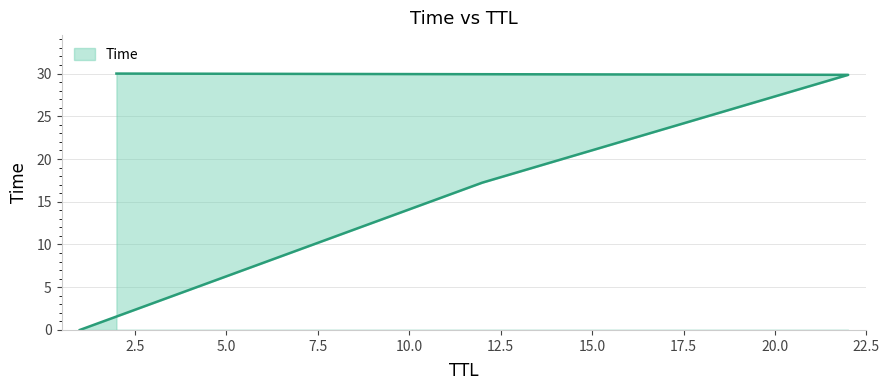

The value at 12 is 17.2. True or false?

True